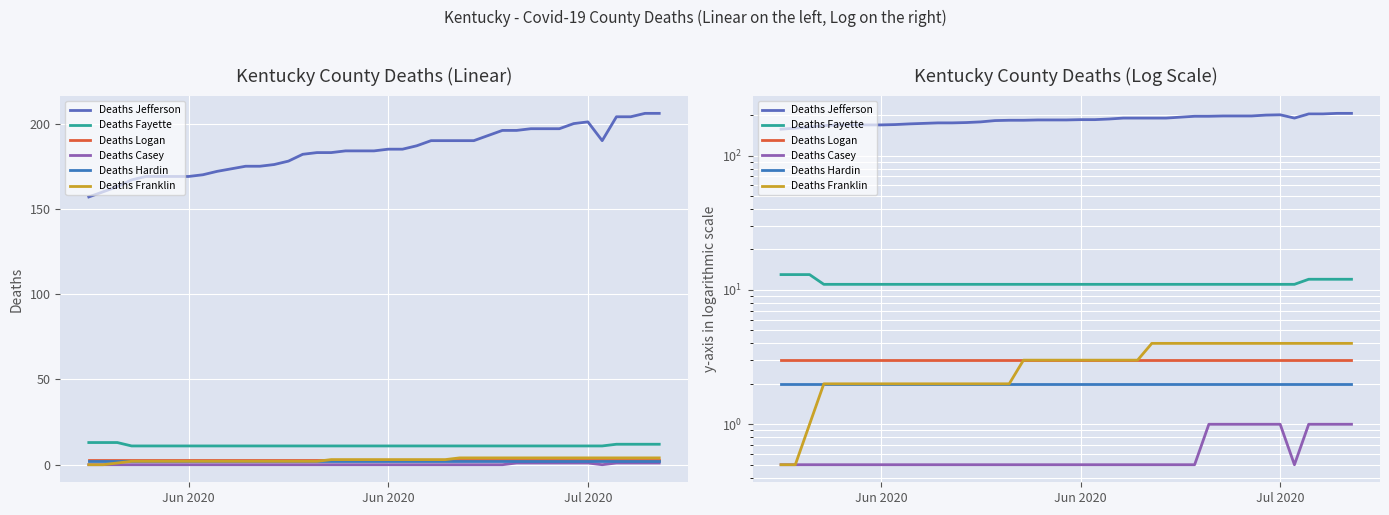

What is the sum of all Deaths Casey values?

25.0